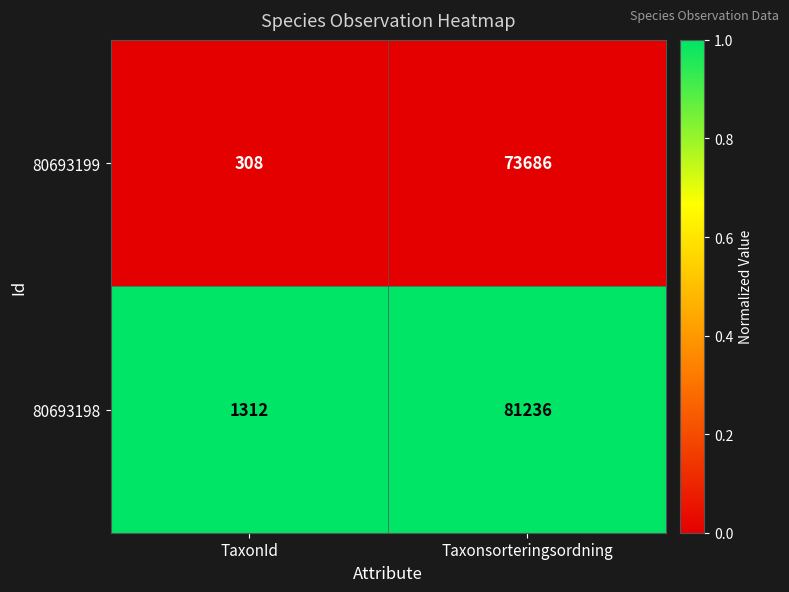

List the series in order of their peak value, highest first.

80693198, 80693199